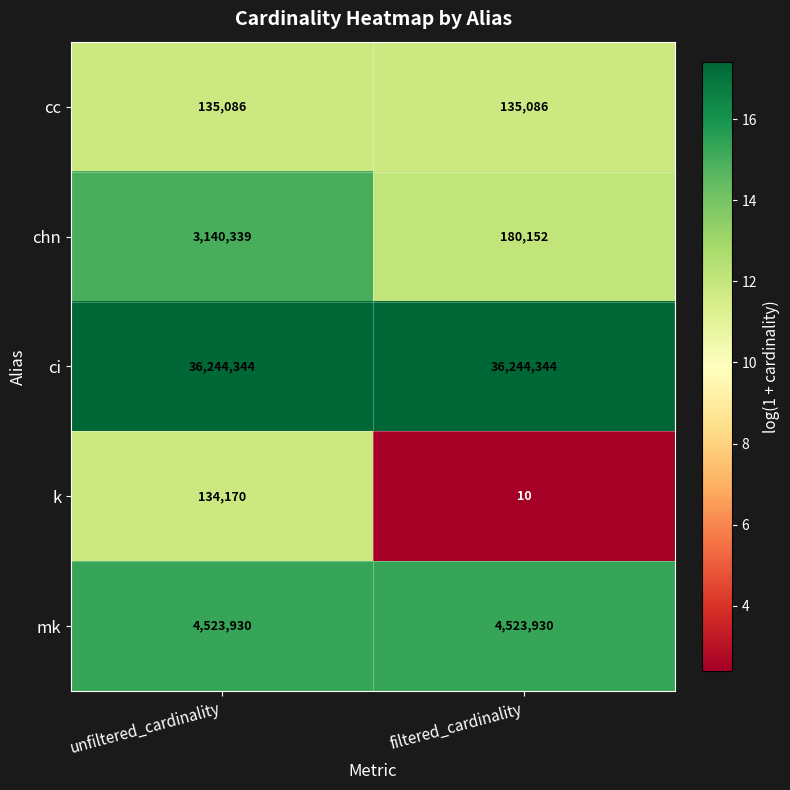

List the series in order of their peak value, highest first.

ci, mk, chn, cc, k